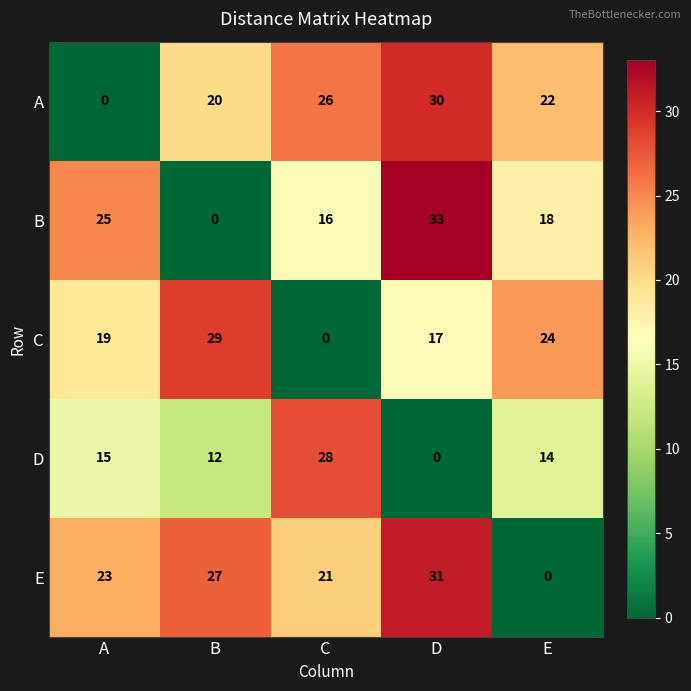

Reading left to right, what are all the values shown in this chart?

A: 0	20	26	30	22
B: 25	0	16	33	18
C: 19	29	0	17	24
D: 15	12	28	0	14
E: 23	27	21	31	0